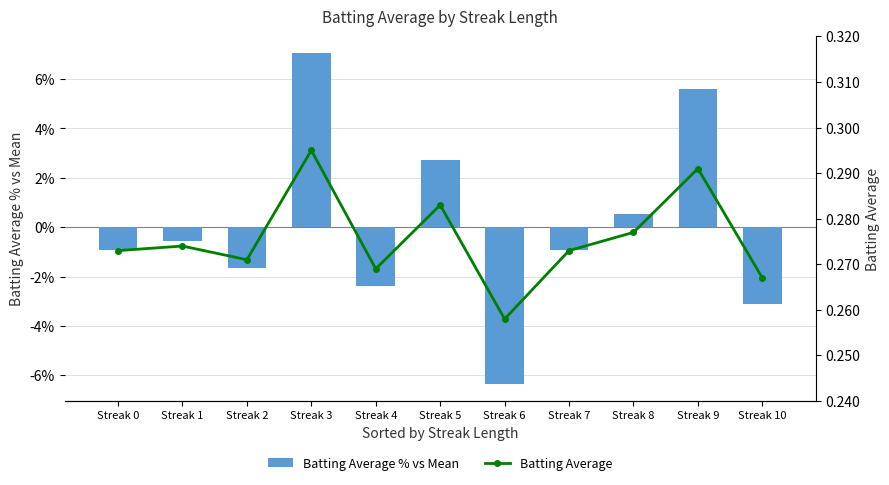

Reading left to right, transcribe all the data shown in this chart.

Batting Average % vs Mean: Streak 0=-0.9	Streak 1=-0.6	Streak 2=-1.6	Streak 3=7.1	Streak 4=-2.4	Streak 5=2.7	Streak 6=-6.4	Streak 7=-0.9	Streak 8=0.5	Streak 9=5.6	Streak 10=-3.1
Batting Average: Streak 0=0.3	Streak 1=0.3	Streak 2=0.3	Streak 3=0.3	Streak 4=0.3	Streak 5=0.3	Streak 6=0.3	Streak 7=0.3	Streak 8=0.3	Streak 9=0.3	Streak 10=0.3